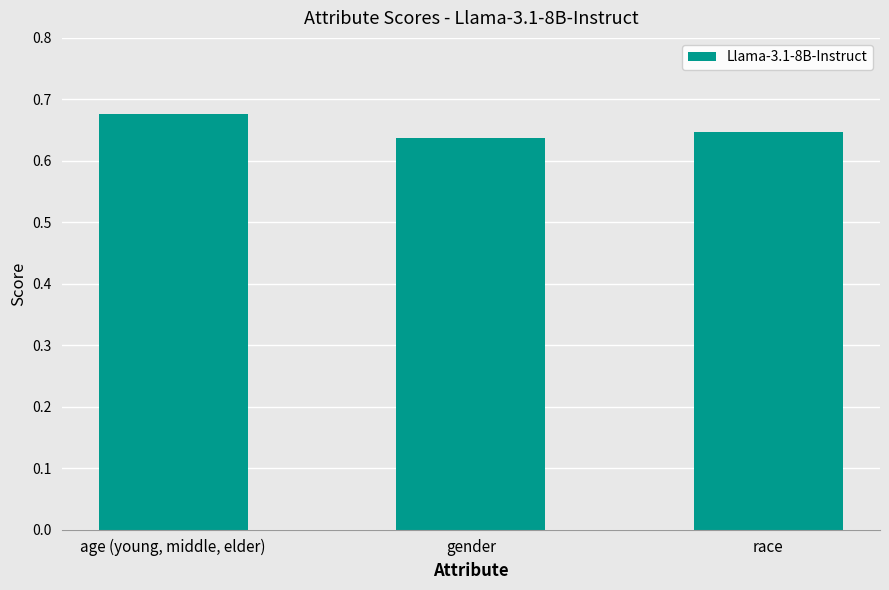

True or false: the data shows 1.1 at age (young, middle, elder).

False